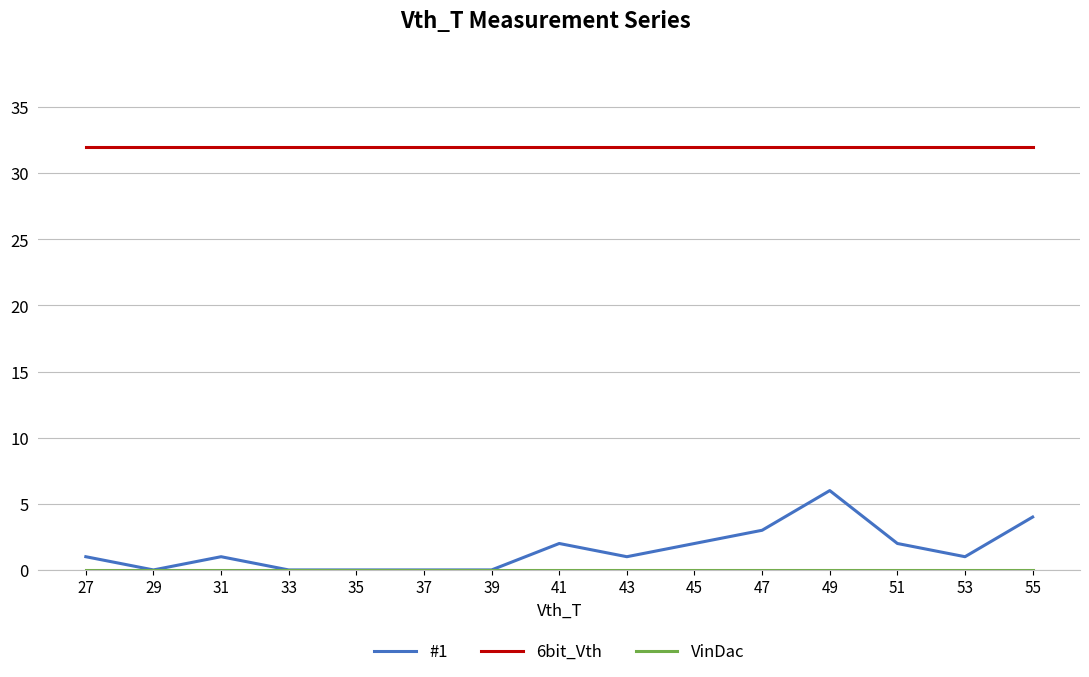

What is the difference between the highest and lowest values at 53?

32